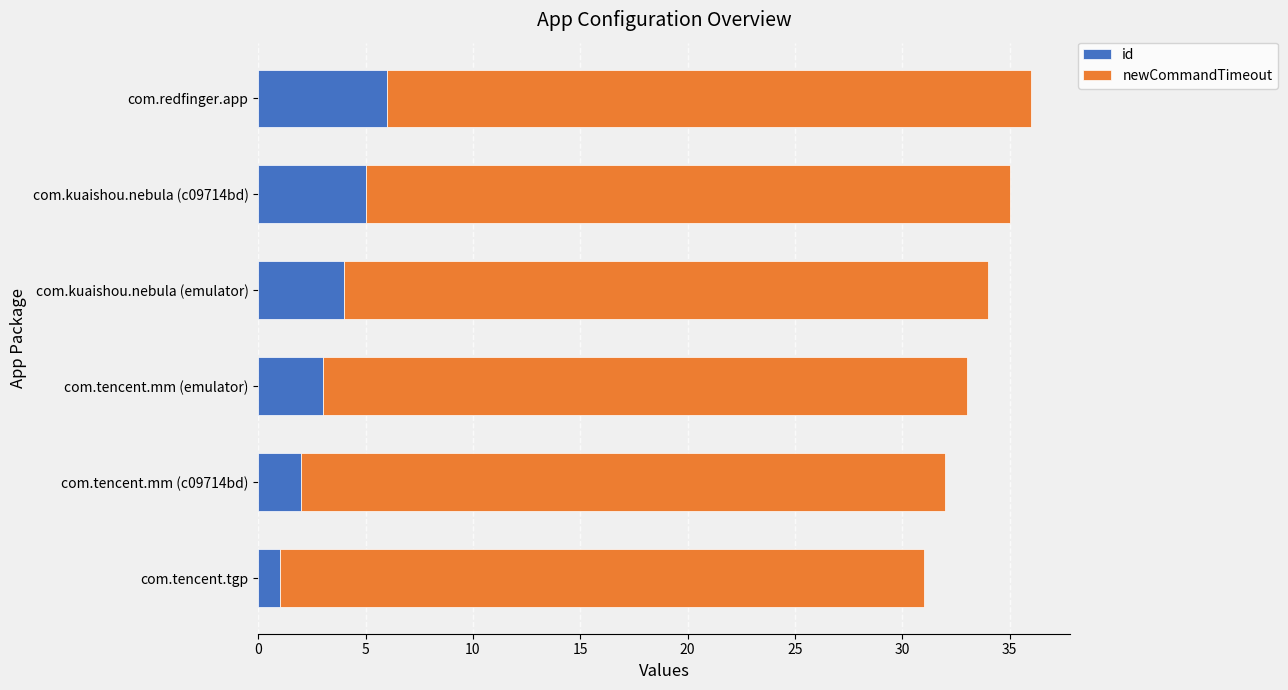

Is it true that id equals 1 at com.kuaishou.nebula (c09714bd)?

False